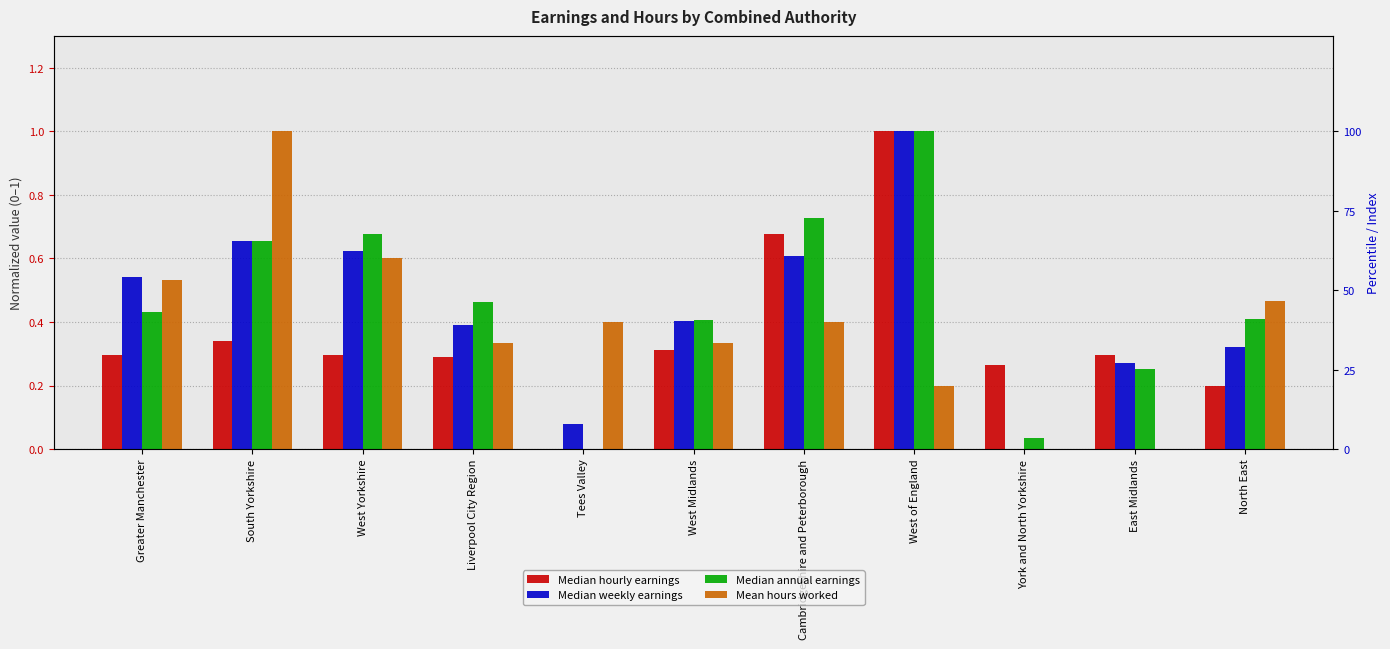

List the series in order of their peak value, lowest first.

Median hourly earnings, Median weekly earnings, Median annual earnings, Mean hours worked